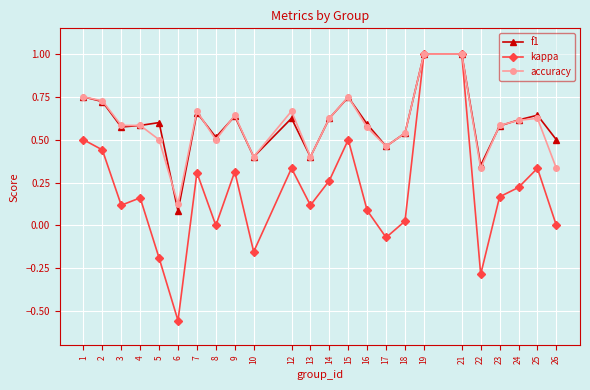

What is the total value across all series at 2?

1.9